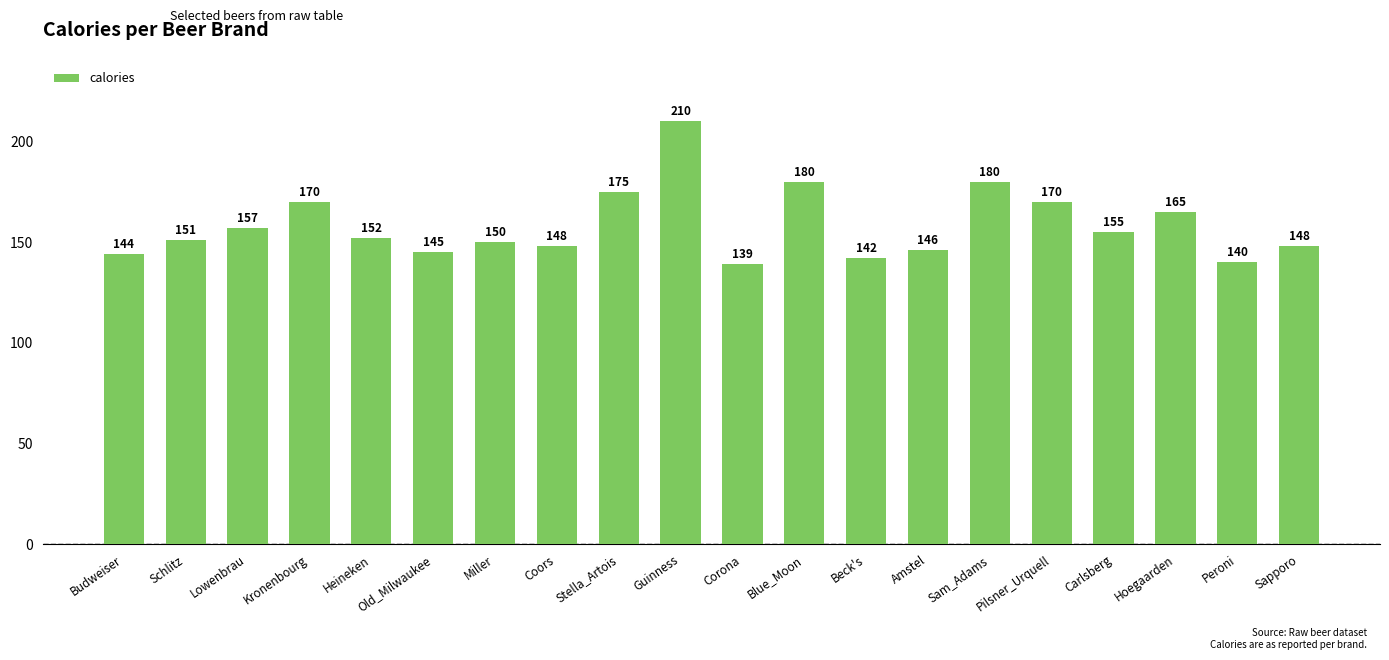

What is the minimum value shown in the chart?

139